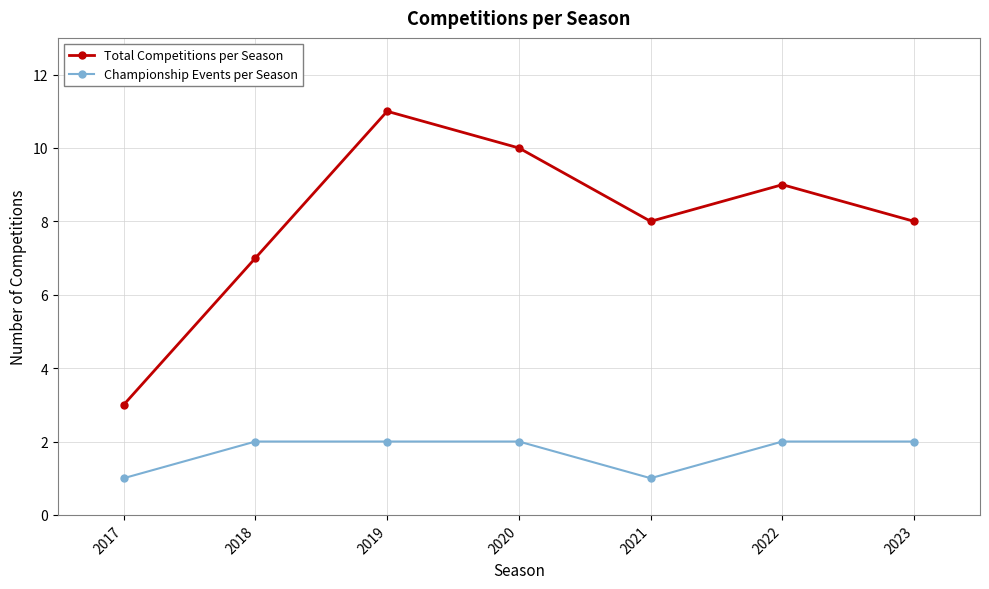

List the series in order of their peak value, highest first.

Total Competitions per Season, Championship Events per Season